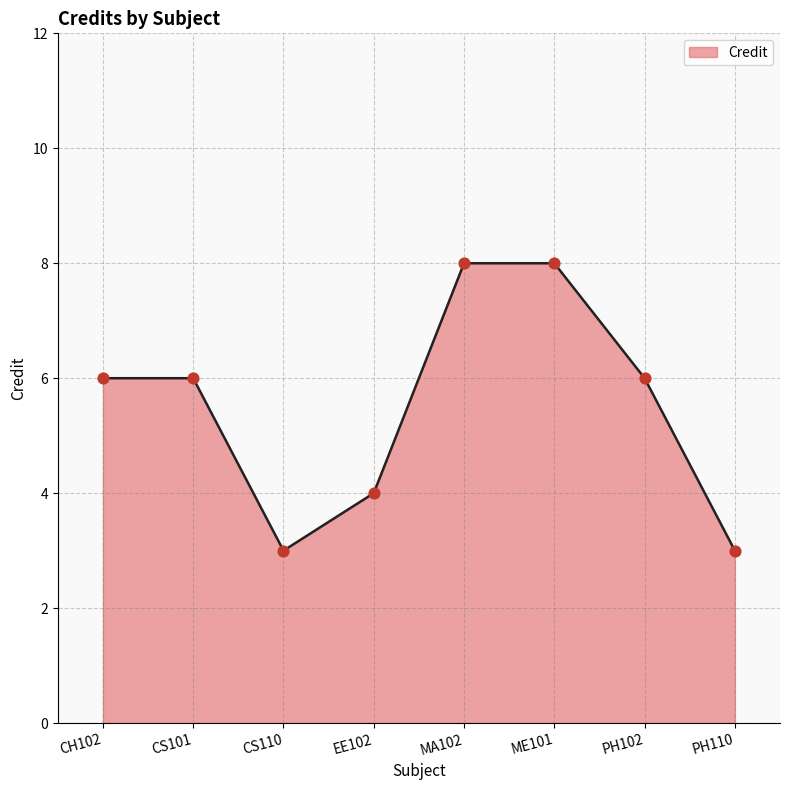

Approximately how many times larger is the value at CS110 compared to CH102?

0.5